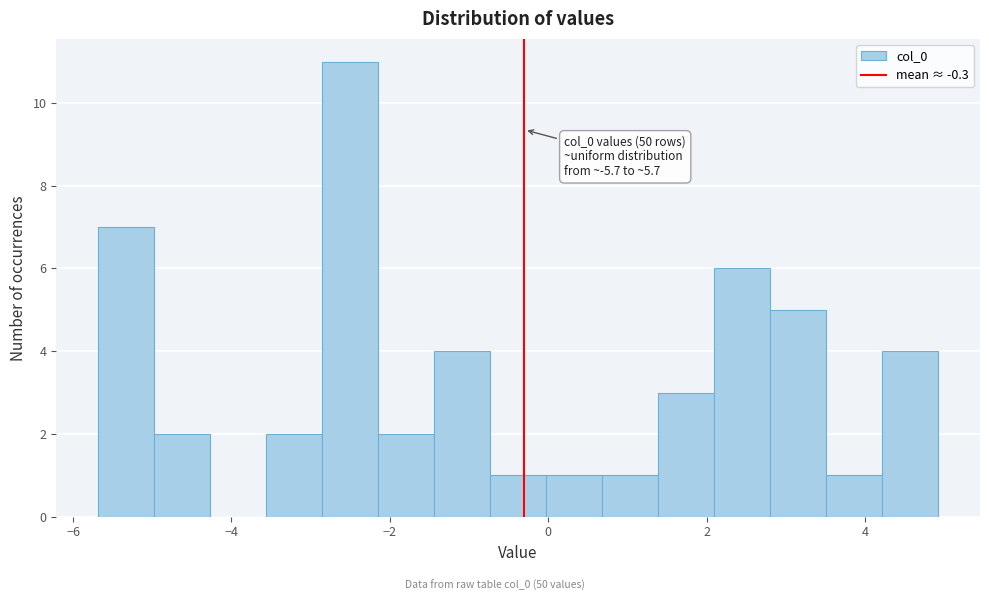

Around what value on the x-axis is the tallest bar? Give the approximate position of its centre, as read against the axis.

-2.6